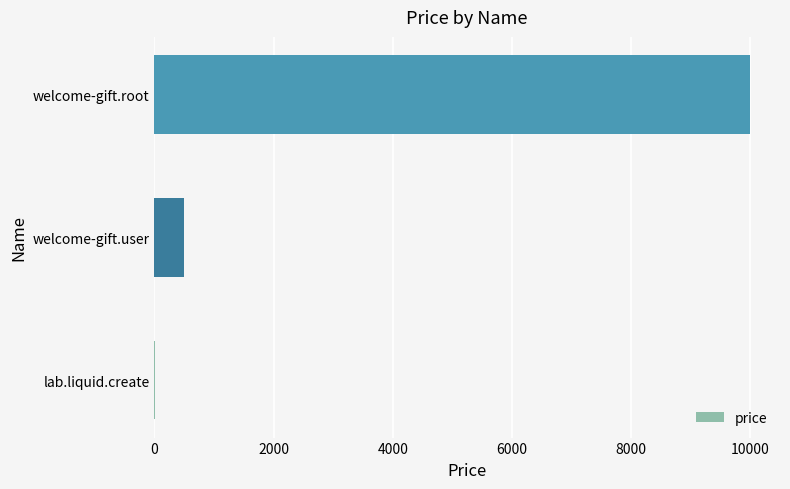

Which has a higher value, lab.liquid.create or welcome-gift.user?

welcome-gift.user